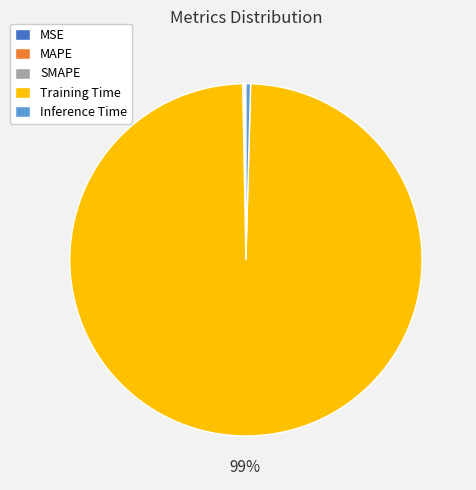

Combined, do Training Time and Inference Time account for over 50%?

Yes